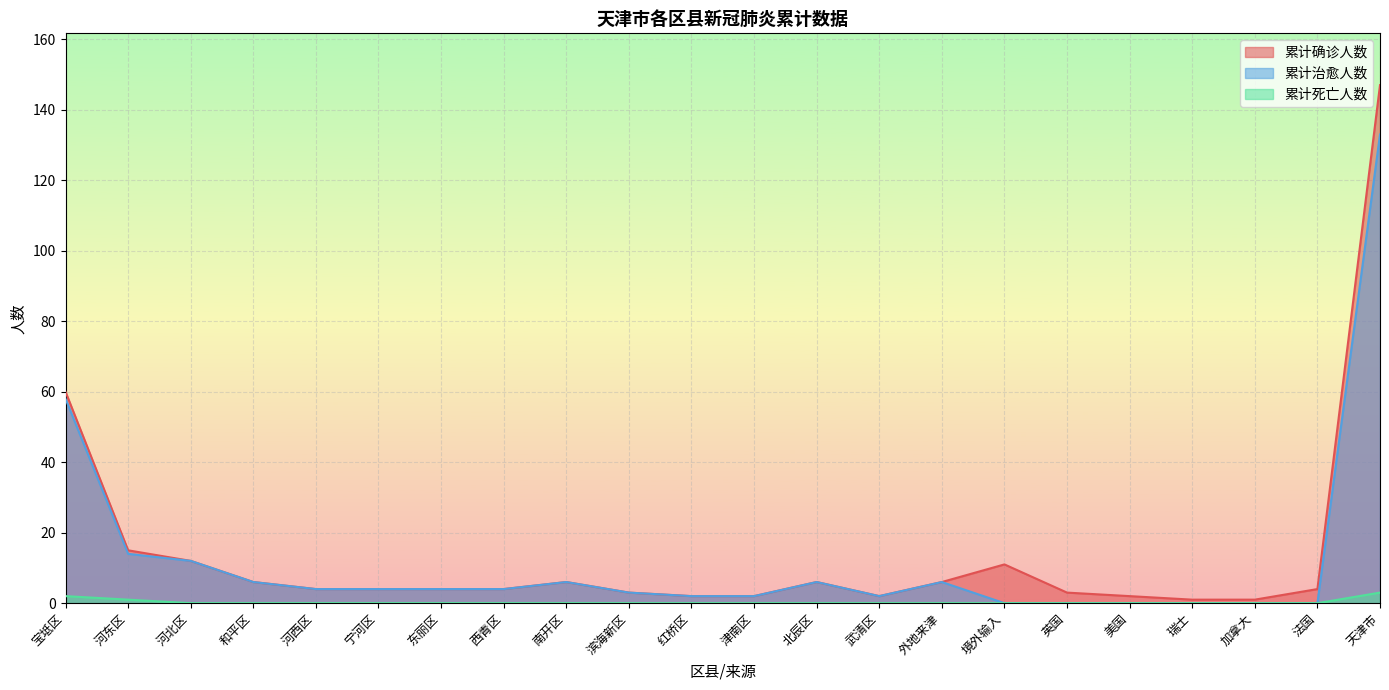

The value of 累计确诊人数 at 河东区 is 15. True or false?

True